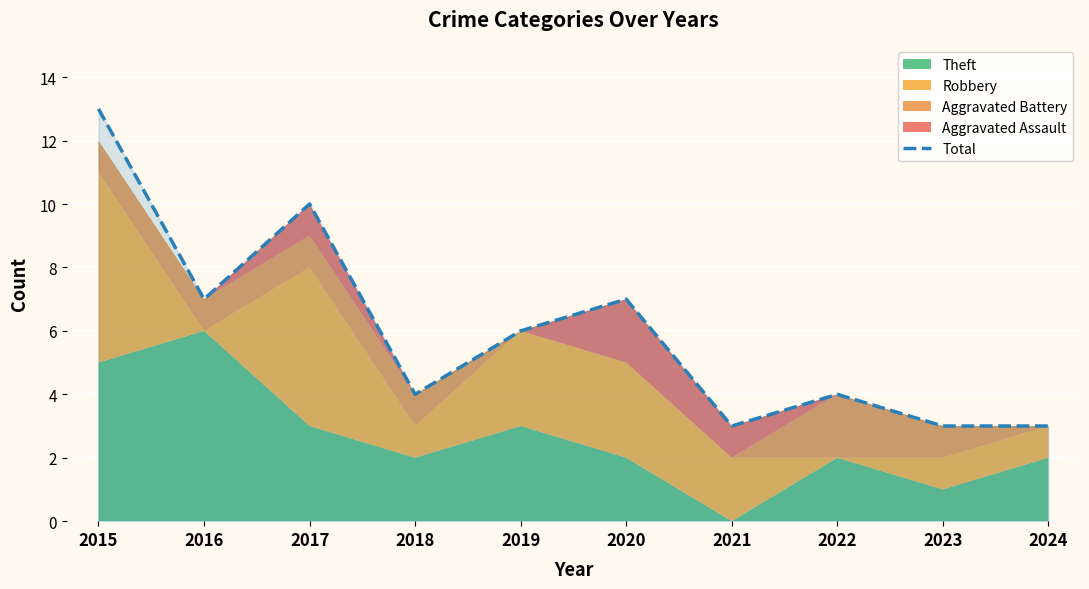

Is it true that Total equals 3 at 2024?

True